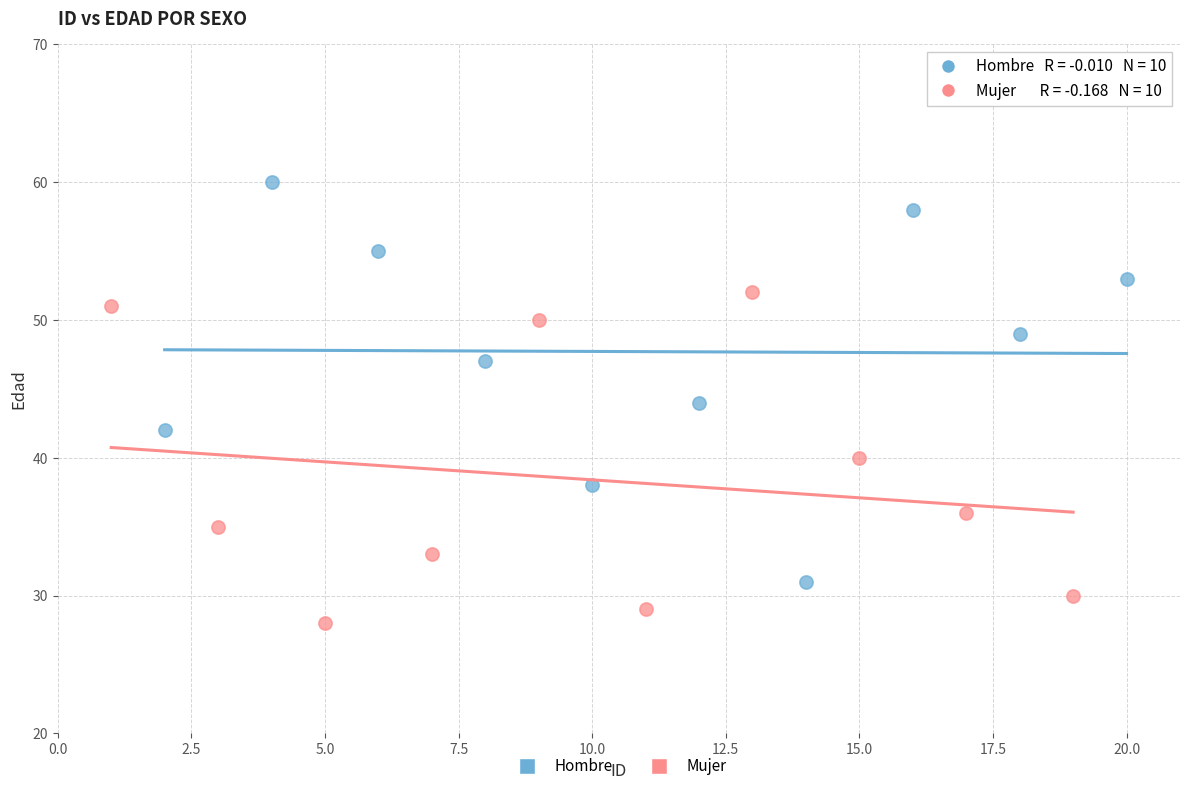

Which series contains the lowest Y value?

Mujer